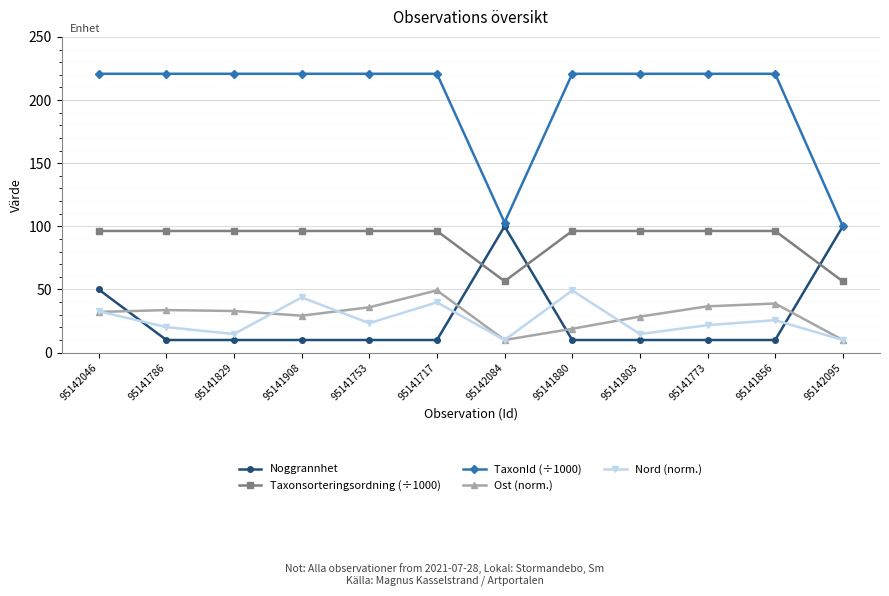

Which series has the widest spread of values?

TaxonId (÷1000)